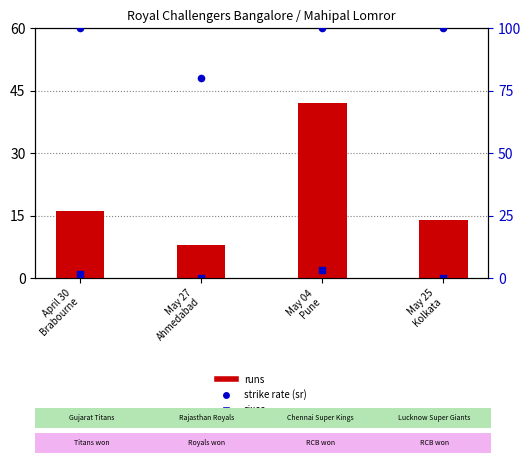

Which series reaches the maximum Y coordinate?

strike rate (sr)